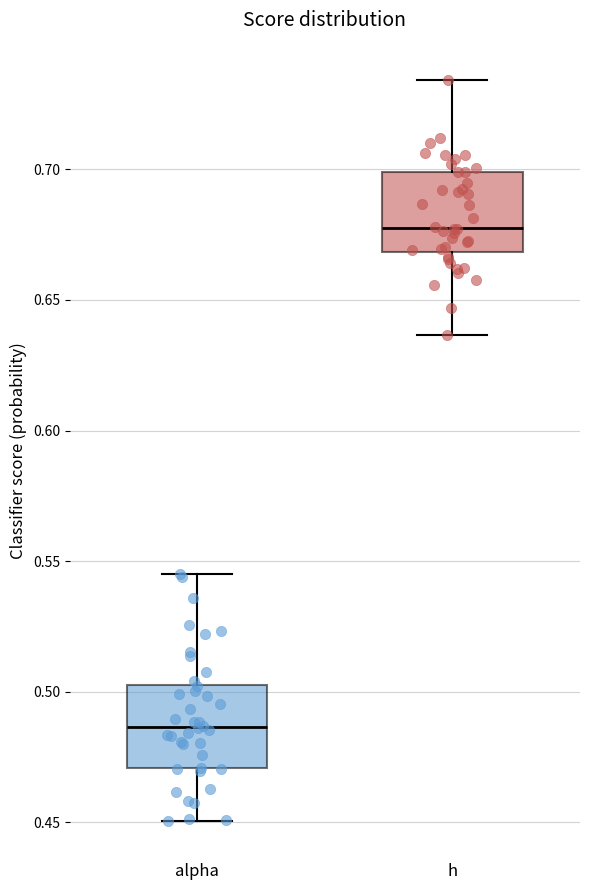

Where is the lower edge of the box for h on the y-axis? The values are not printed on the chart, so give them approximately, as read against the axis.

0.670